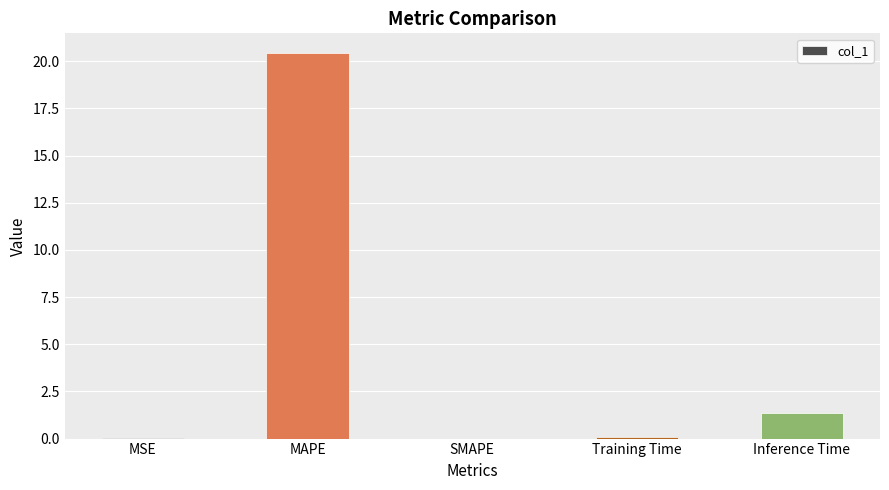

What is the change in value from SMAPE to Training Time?

+0.1